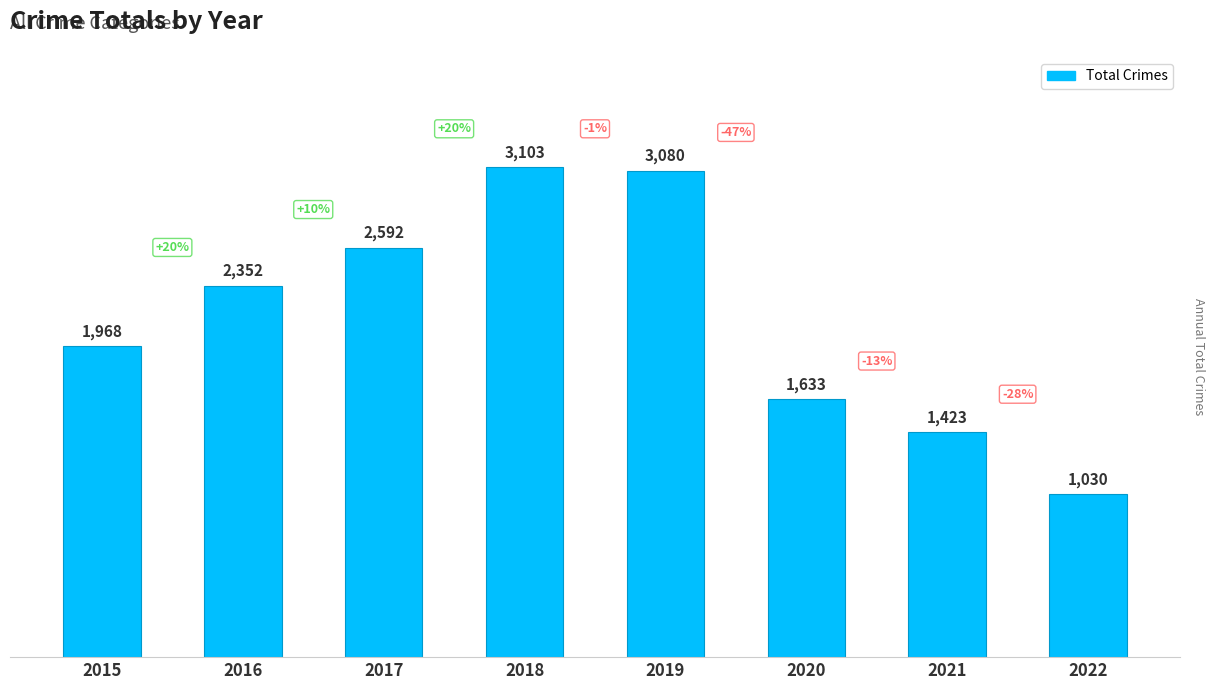

What is the difference between the maximum and minimum values?

2073